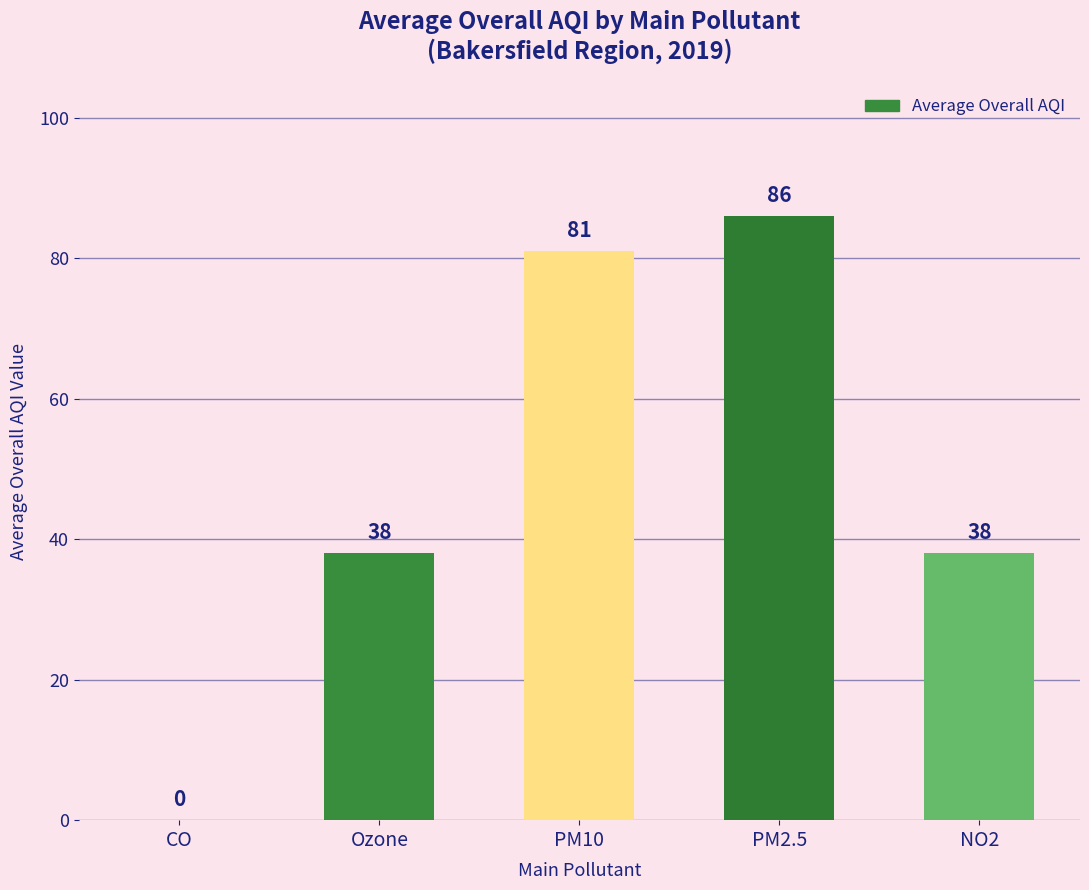

What is the greatest value displayed?

86